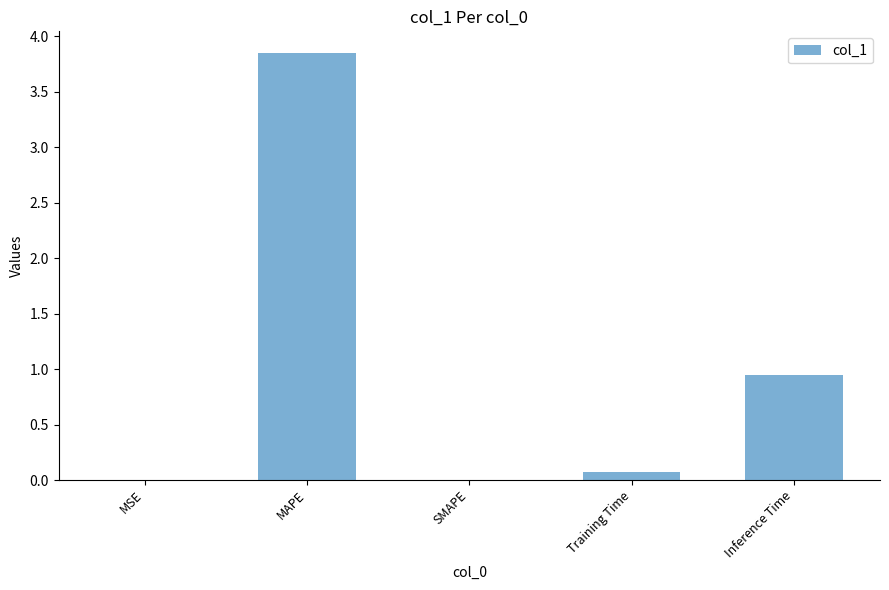

True or false: the data shows 0.0 at MSE.

True